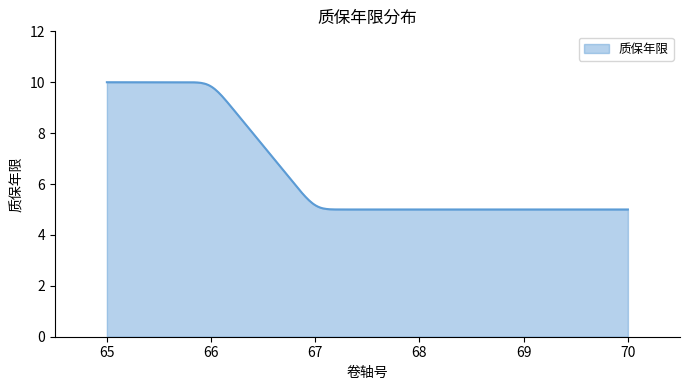

What is the greatest value displayed?

10.0